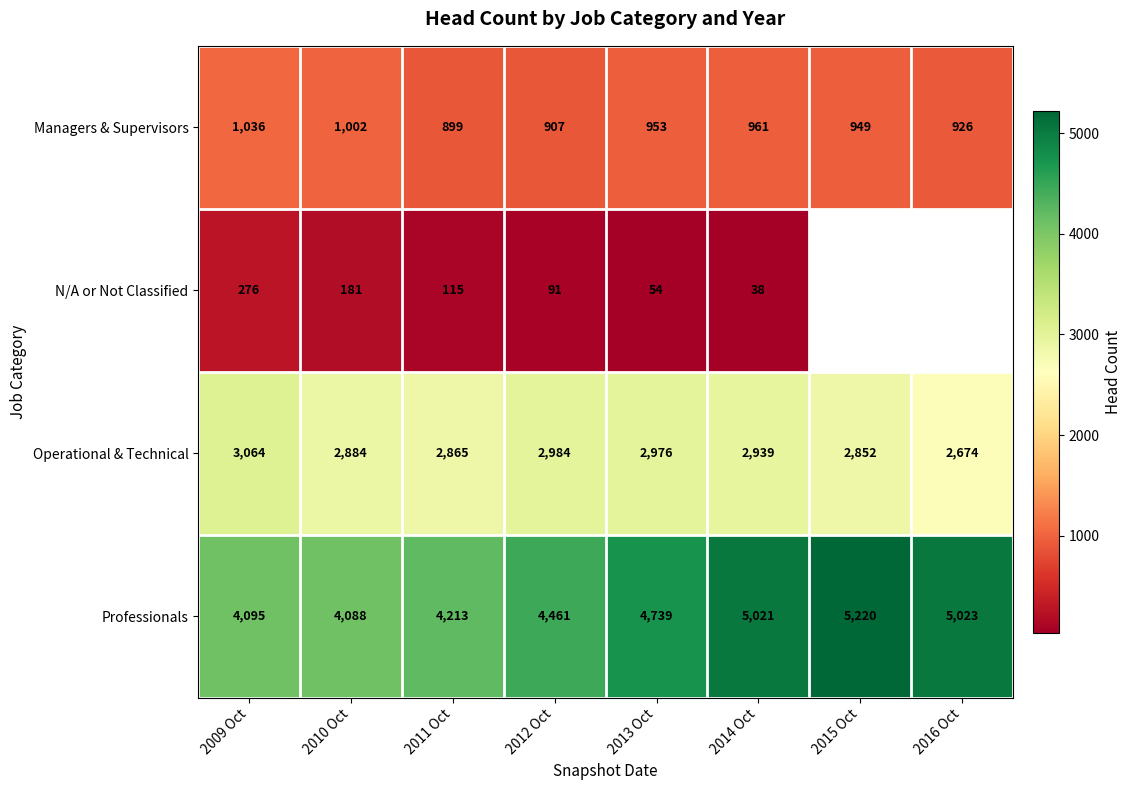

The value of Professionals at 2009 Oct is 5605.9. True or false?

False